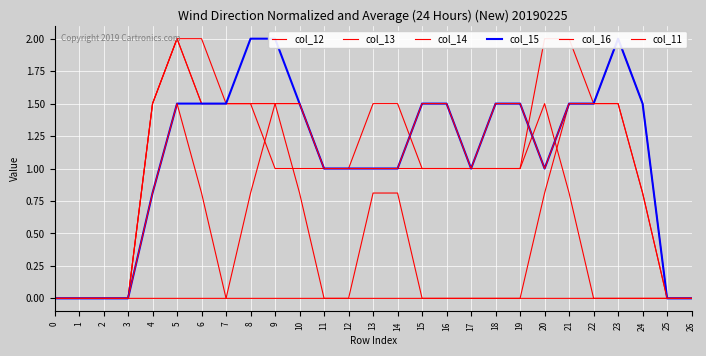

True or false: col_13 has more than 0 interior local peaks.

True